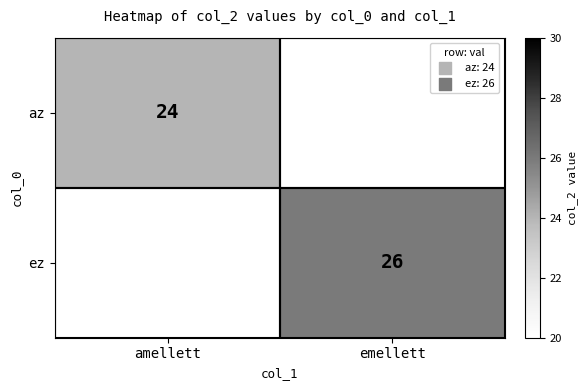

How many series are shown in this chart?

2